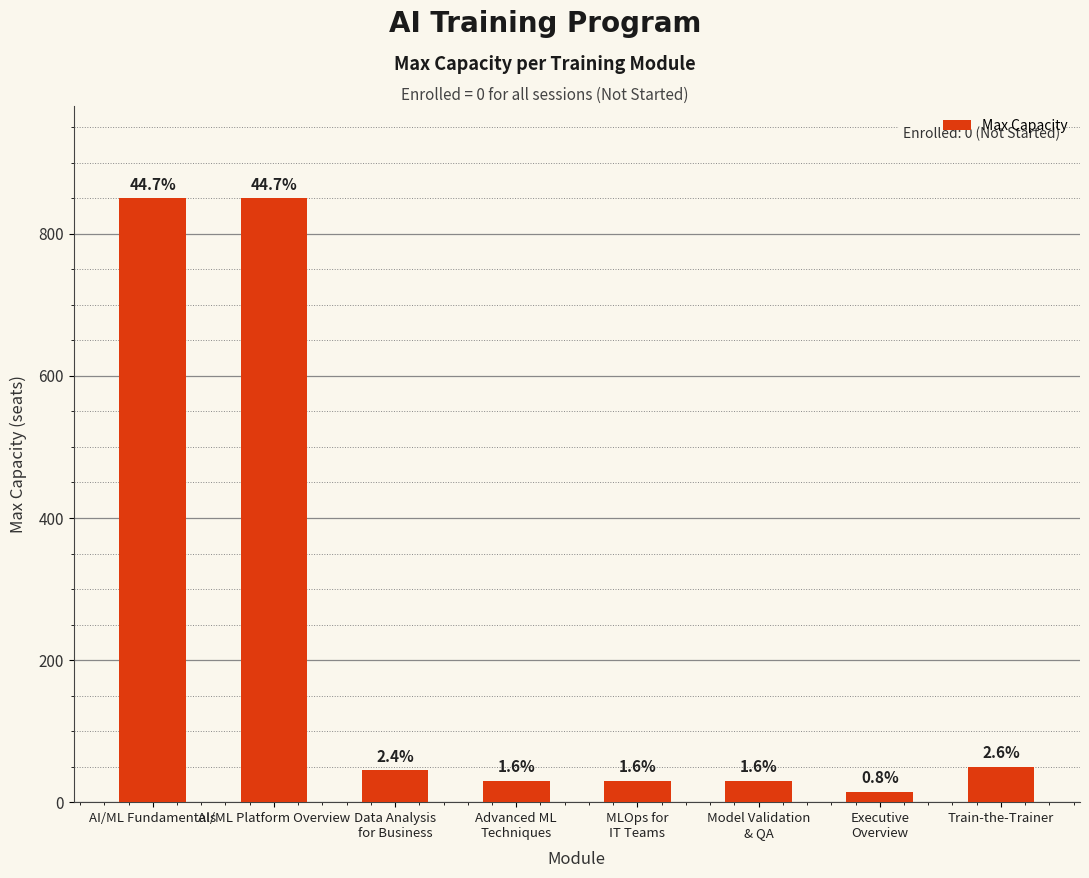

What is the smallest value displayed?

15